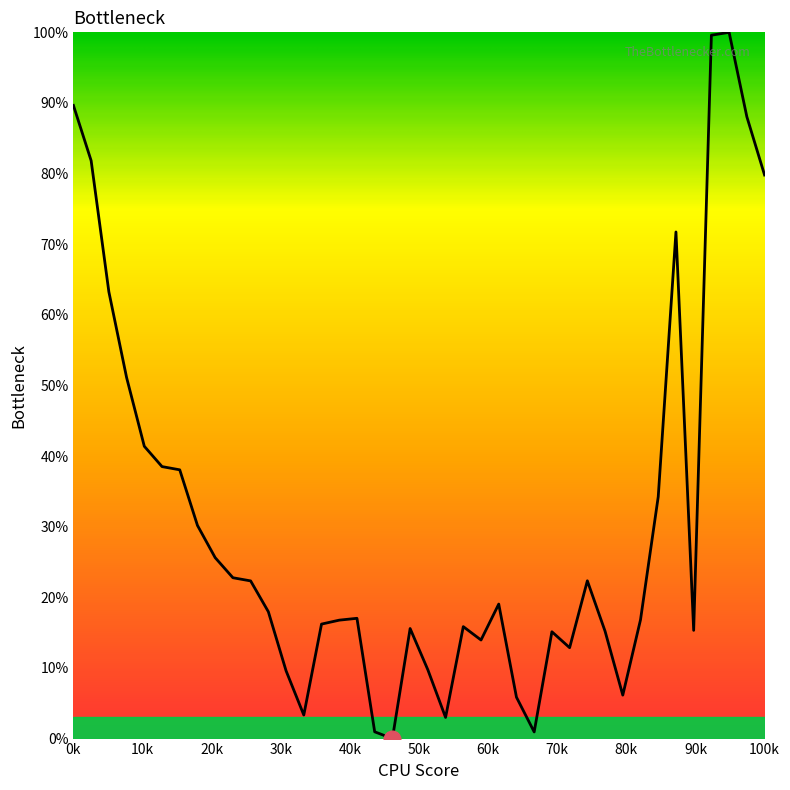

Does the chart have visible grid lines?

No